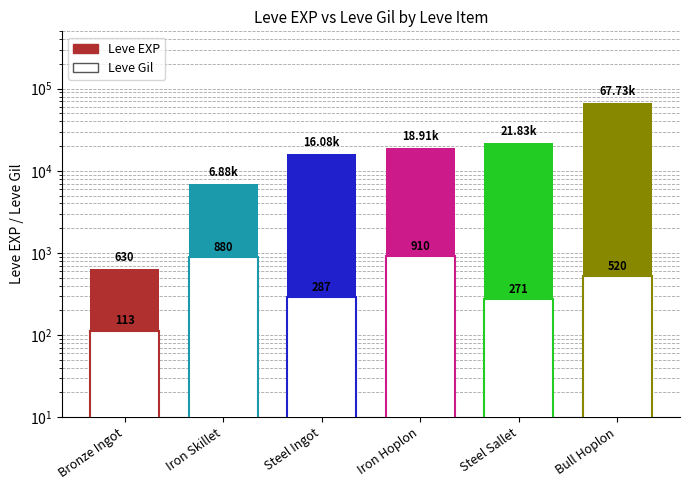

How many groups of bars are there?

6